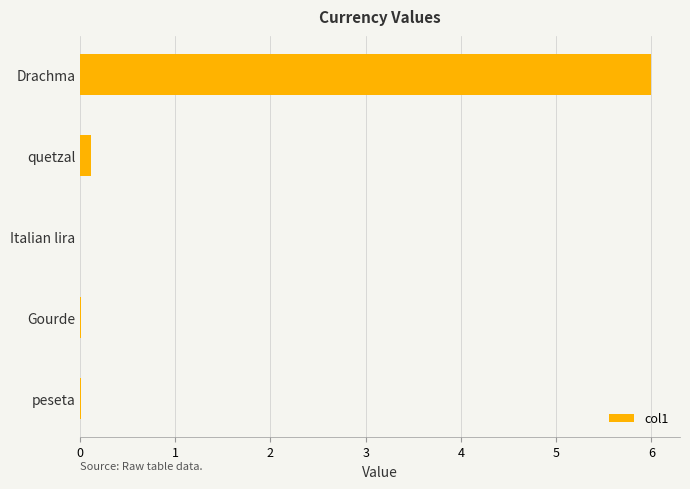

How many categories are shown in the chart?

5